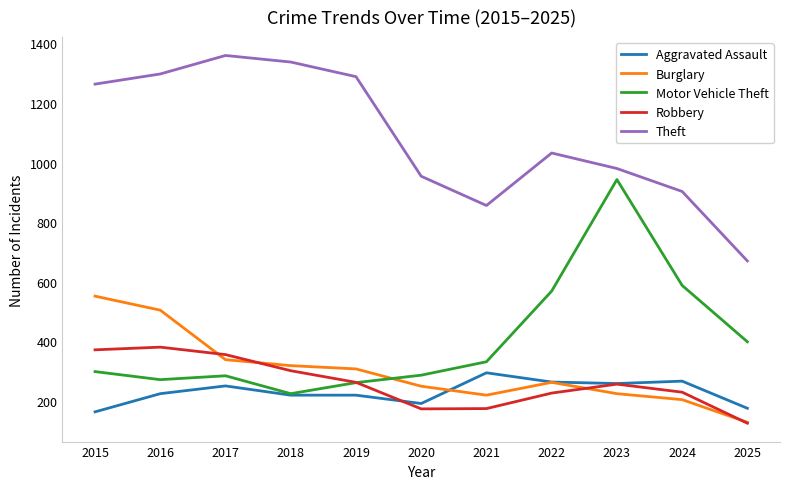

Is it true that Motor Vehicle Theft equals 272 at 2016?

True